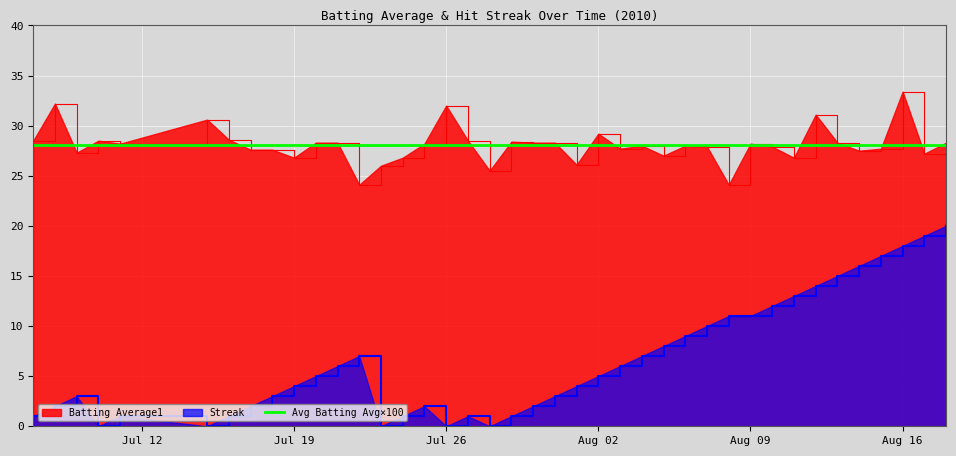

Where is the first local maximum for Batting Average1?

2010-07-08